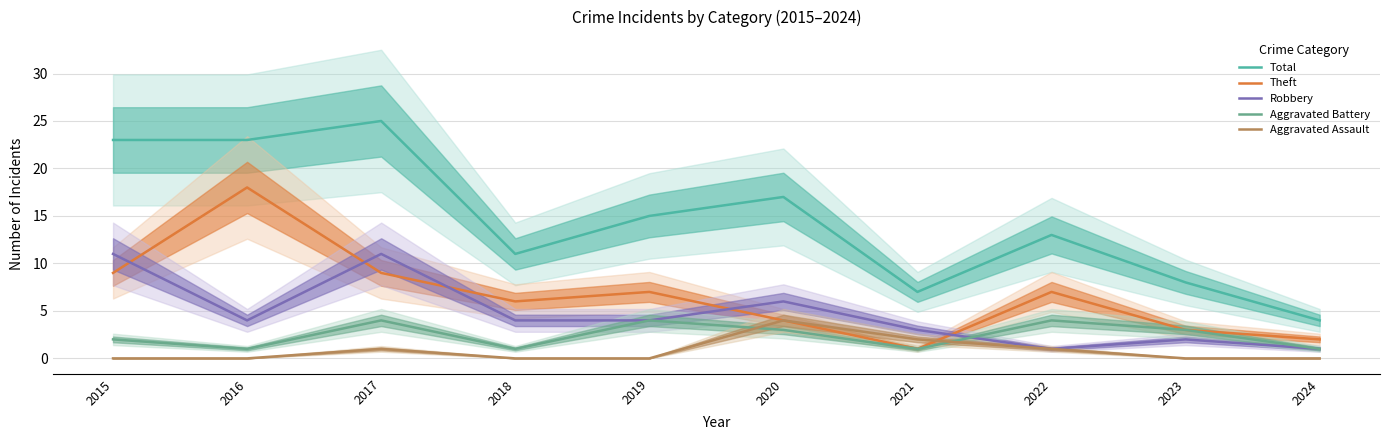

What is the value of the Aggravated Assault point at the 8th from the left?

1